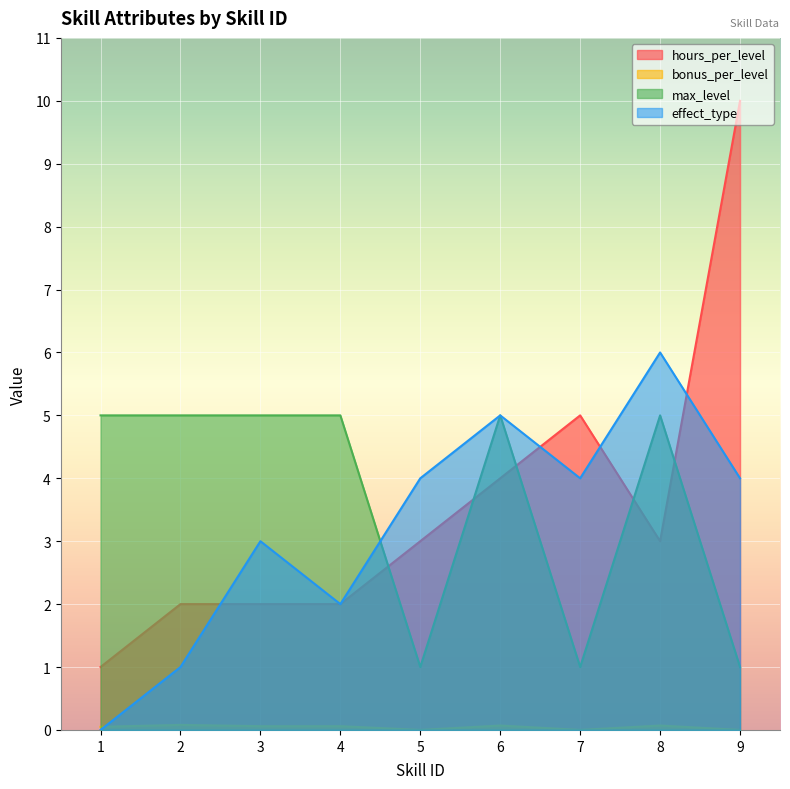

Which series ends up on top after the final intersection of hours_per_level and max_level?

hours_per_level